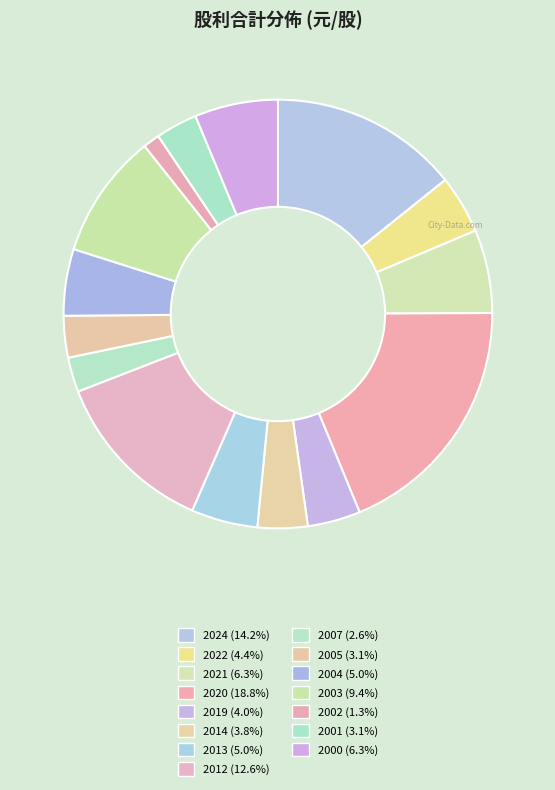

Count the number of slices in the pie.

15